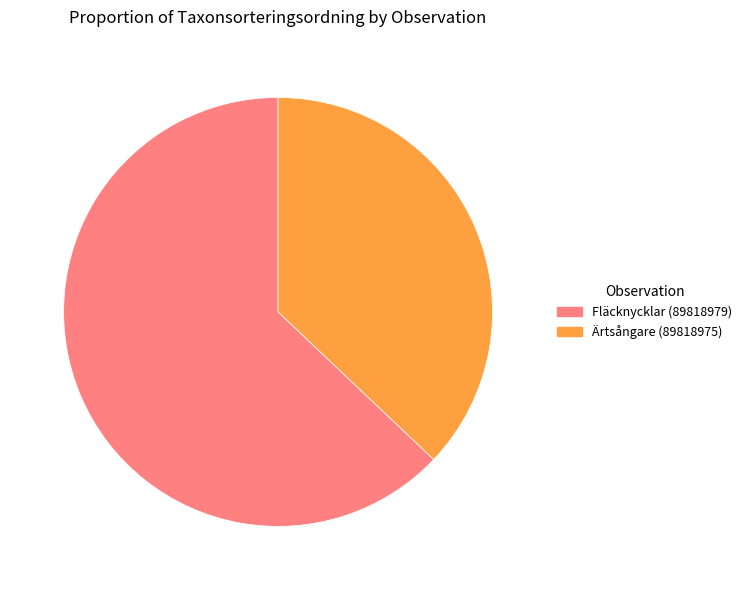

Approximately how many times larger is the value at Fläcknycklar (89818979) compared to Ärtsångare (89818975)?

1.7